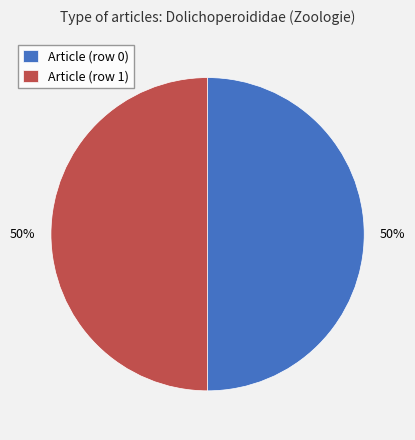

The Article (row 0) slice represents 61% of the pie. True or false?

False